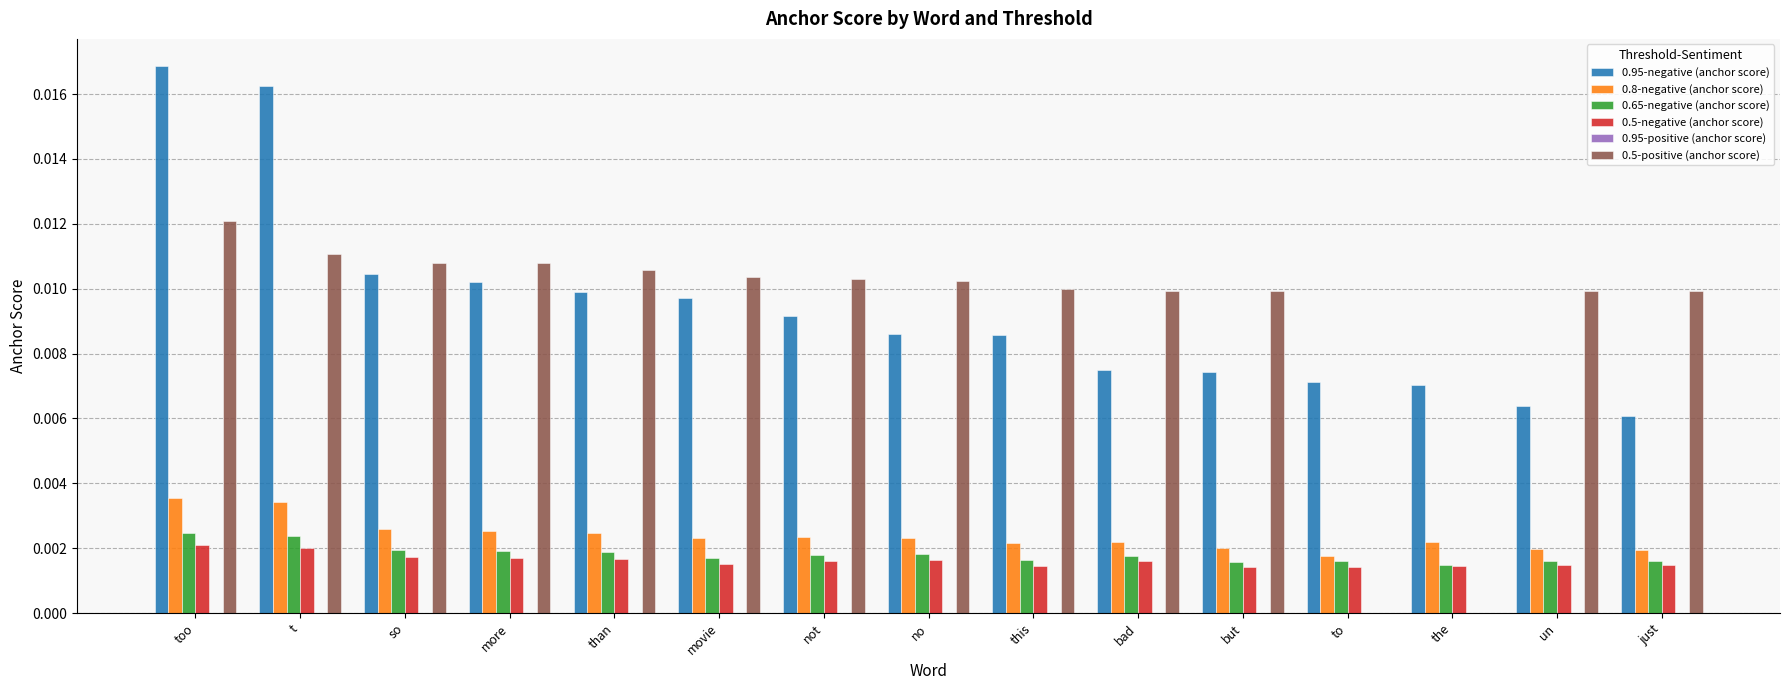

At which category is the sum across all series the highest?

too